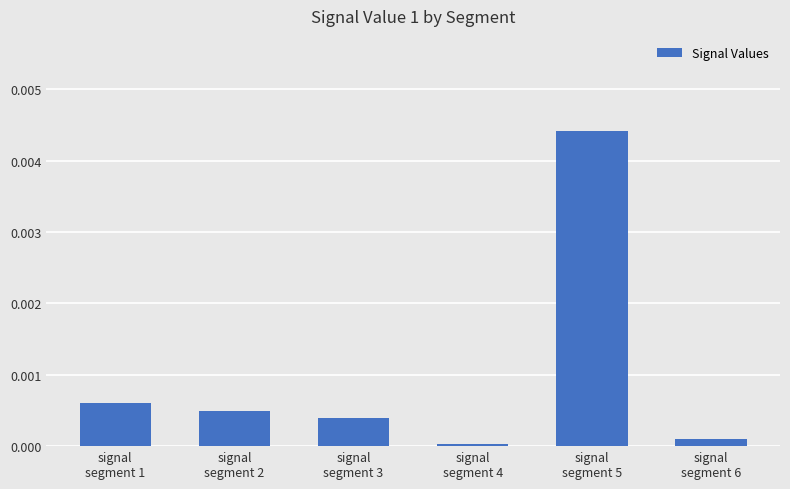

How many series are shown in this chart?

1